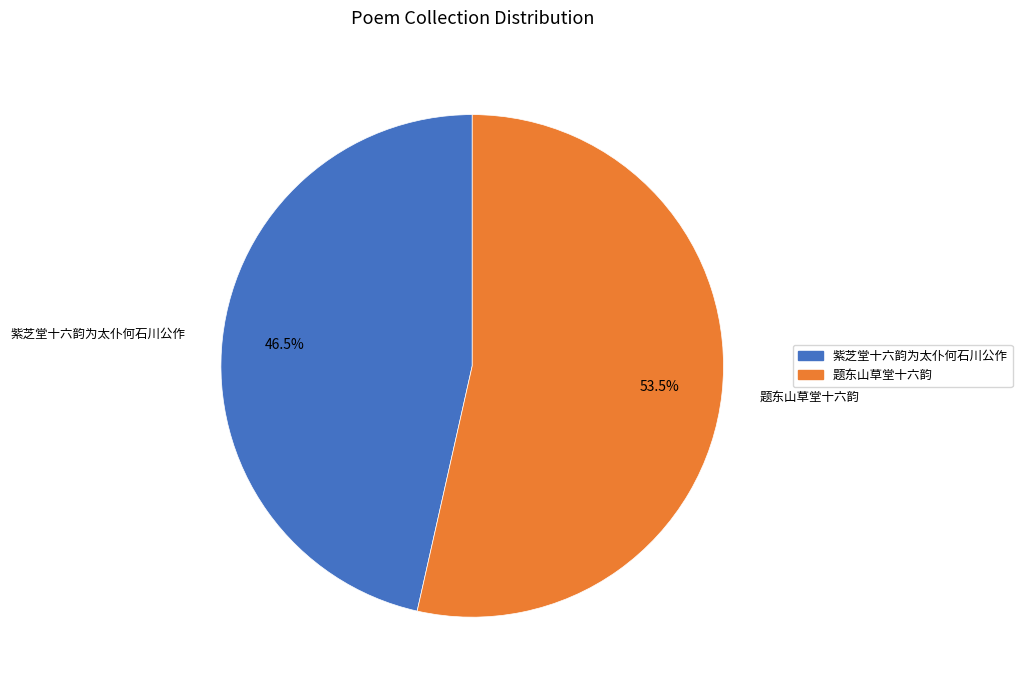

Does any single category account for the majority?

Yes